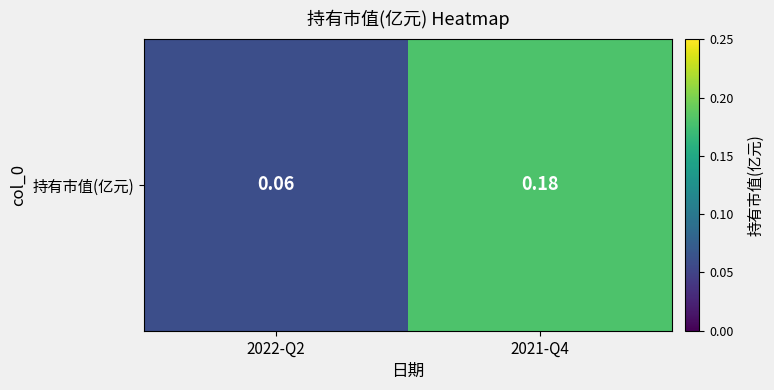

Is it true that the value at 2021-Q4 is 0.2?

True